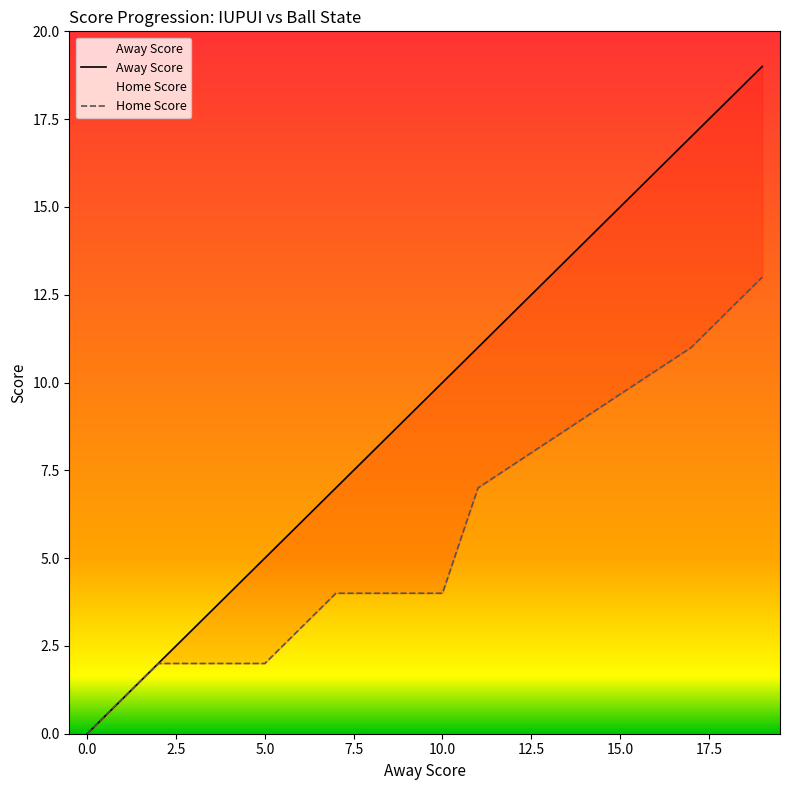

What is the value of the Home Score point at the 2nd from the left?

2